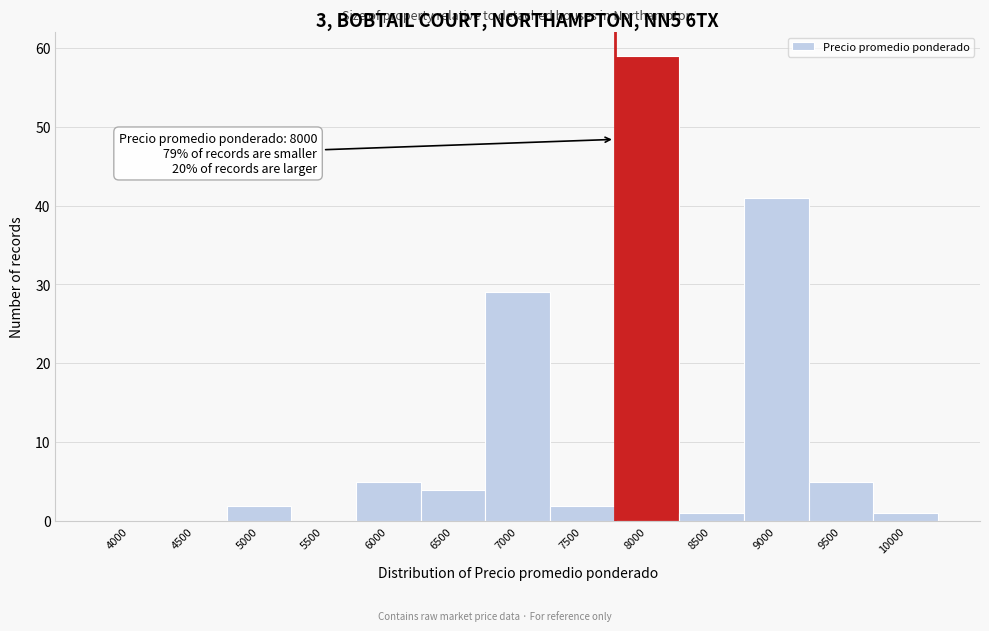

Reading left to right, what are all the values shown in this chart?

4000=0	4500=0	5000=2	5500=0	6000=5	6500=4	7000=29	7500=2	8000=59	8500=1	9000=41	9500=5	10000=1